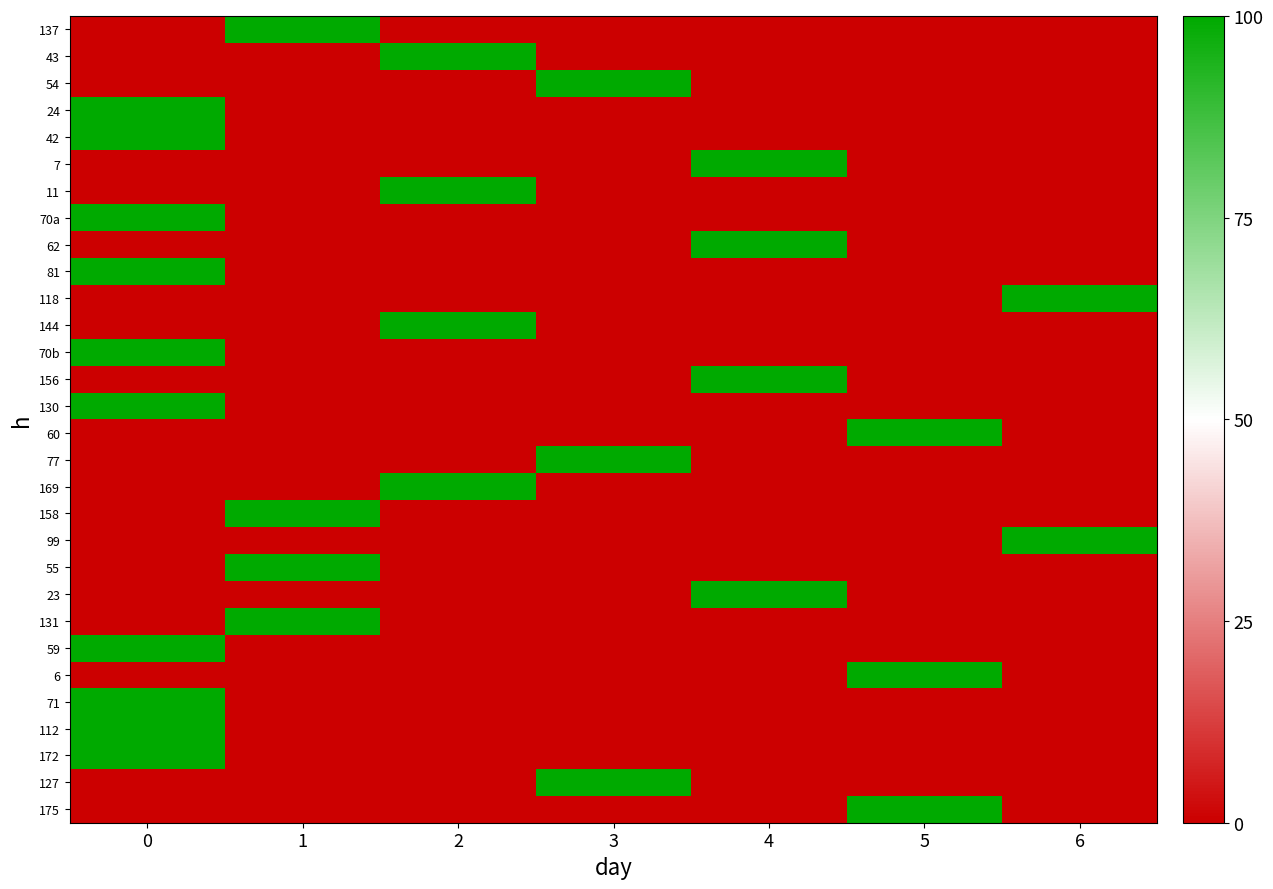

Reading left to right, extract all data points from this chart.

137: 0=0	1=100	2=0	3=0	4=0	5=0	6=0
43: 0=0	1=0	2=100	3=0	4=0	5=0	6=0
54: 0=0	1=0	2=0	3=100	4=0	5=0	6=0
24: 0=100	1=0	2=0	3=0	4=0	5=0	6=0
42: 0=100	1=0	2=0	3=0	4=0	5=0	6=0
7: 0=0	1=0	2=0	3=0	4=100	5=0	6=0
11: 0=0	1=0	2=100	3=0	4=0	5=0	6=0
70a: 0=100	1=0	2=0	3=0	4=0	5=0	6=0
62: 0=0	1=0	2=0	3=0	4=100	5=0	6=0
81: 0=100	1=0	2=0	3=0	4=0	5=0	6=0
118: 0=0	1=0	2=0	3=0	4=0	5=0	6=100
144: 0=0	1=0	2=100	3=0	4=0	5=0	6=0
70b: 0=100	1=0	2=0	3=0	4=0	5=0	6=0
156: 0=0	1=0	2=0	3=0	4=100	5=0	6=0
130: 0=100	1=0	2=0	3=0	4=0	5=0	6=0
60: 0=0	1=0	2=0	3=0	4=0	5=100	6=0
77: 0=0	1=0	2=0	3=100	4=0	5=0	6=0
169: 0=0	1=0	2=100	3=0	4=0	5=0	6=0
158: 0=0	1=100	2=0	3=0	4=0	5=0	6=0
99: 0=0	1=0	2=0	3=0	4=0	5=0	6=100
55: 0=0	1=100	2=0	3=0	4=0	5=0	6=0
23: 0=0	1=0	2=0	3=0	4=100	5=0	6=0
131: 0=0	1=100	2=0	3=0	4=0	5=0	6=0
59: 0=100	1=0	2=0	3=0	4=0	5=0	6=0
6: 0=0	1=0	2=0	3=0	4=0	5=100	6=0
71: 0=100	1=0	2=0	3=0	4=0	5=0	6=0
112: 0=100	1=0	2=0	3=0	4=0	5=0	6=0
172: 0=100	1=0	2=0	3=0	4=0	5=0	6=0
127: 0=0	1=0	2=0	3=100	4=0	5=0	6=0
175: 0=0	1=0	2=0	3=0	4=0	5=100	6=0